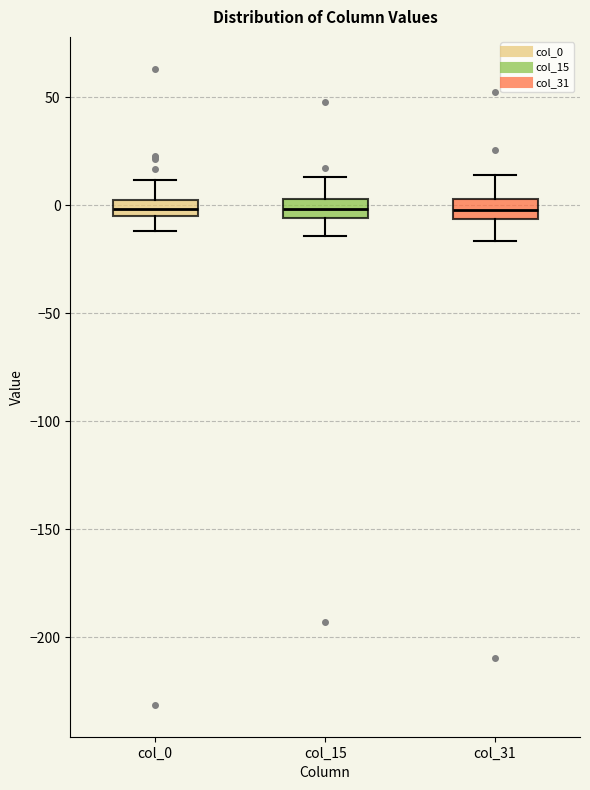

Where does the upper whisker of the box for col_31 end on the y-axis? The values are not printed on the chart, so give them approximately, as read against the axis.

15